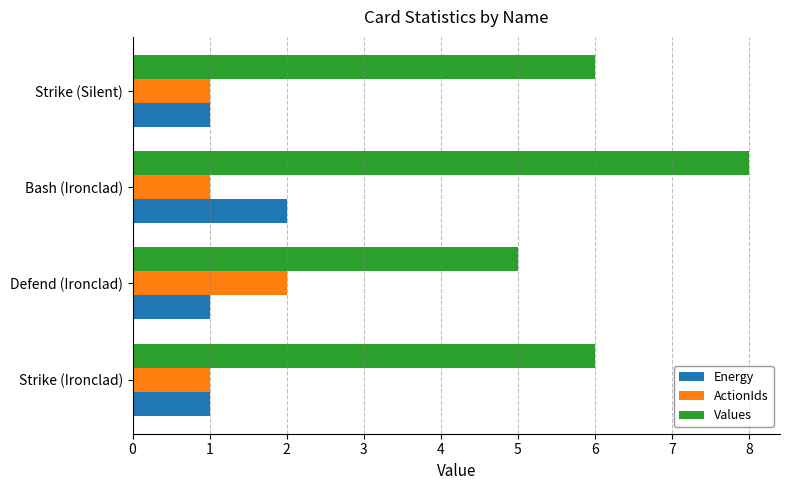

Count the number of data series in this chart.

3